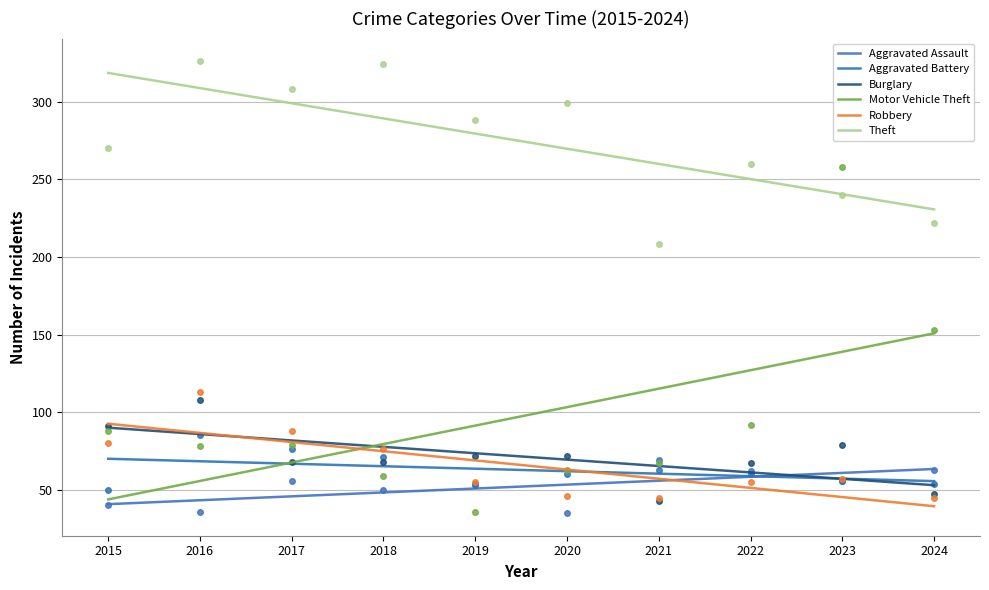

Between 2020 and 2018, which is larger?

2020